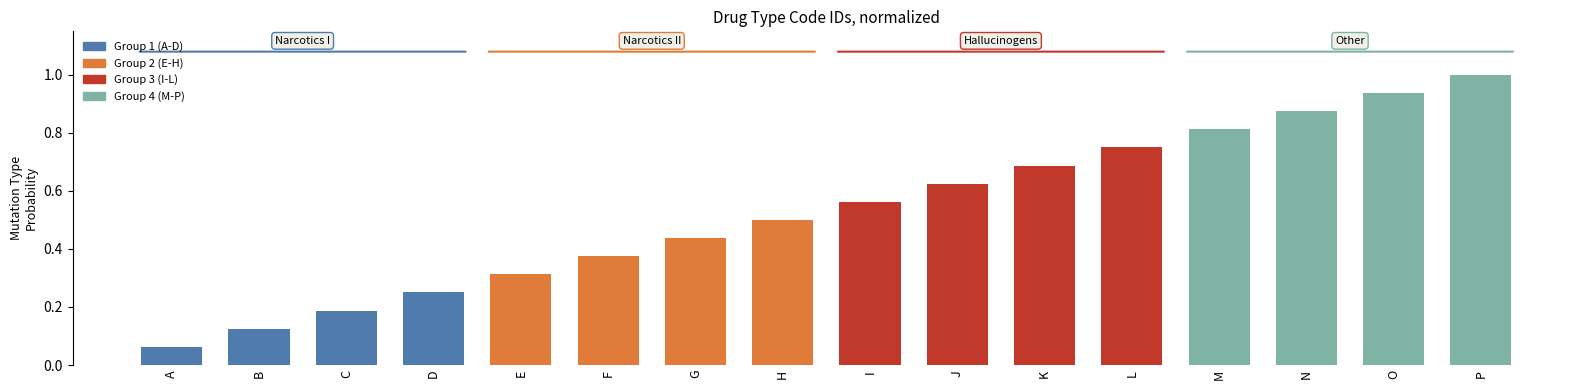

Which label corresponds to the largest value in the chart?

P